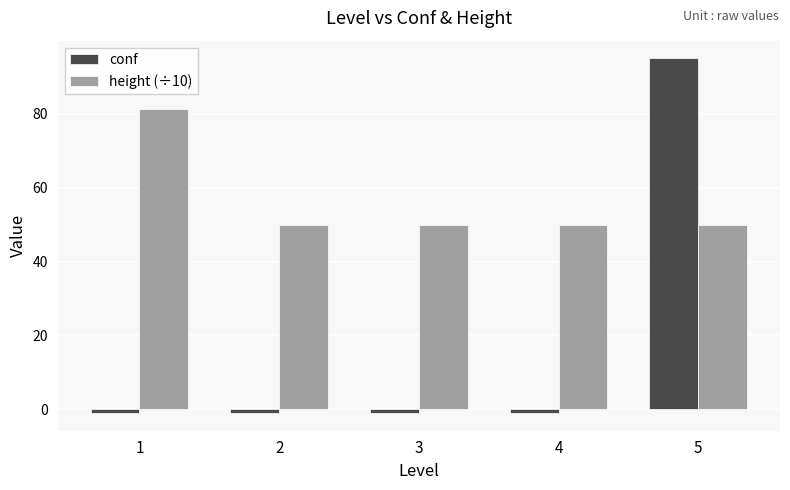

At which label does conf reach its peak?

5